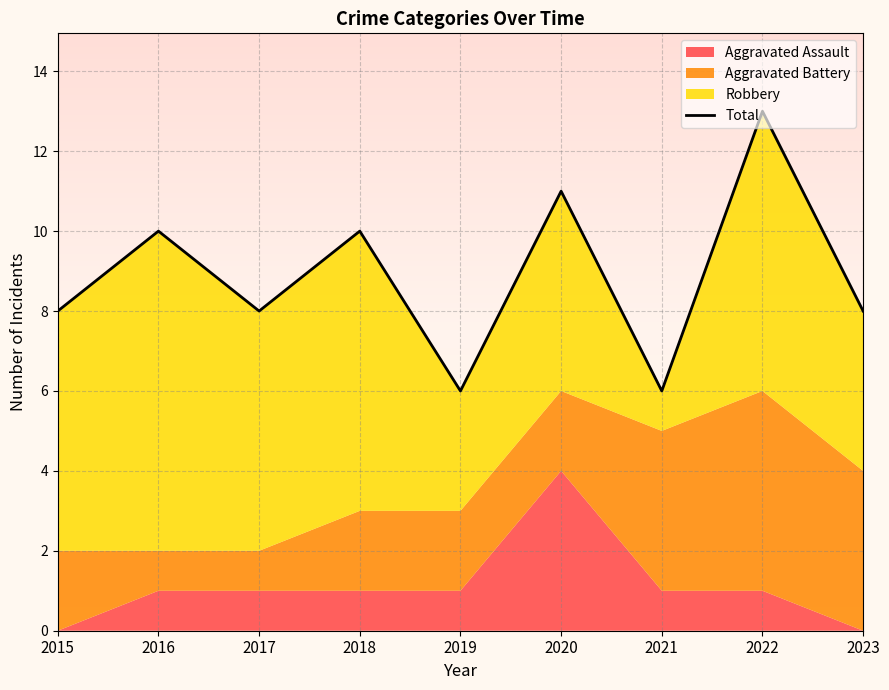

How many values are below 8?

2